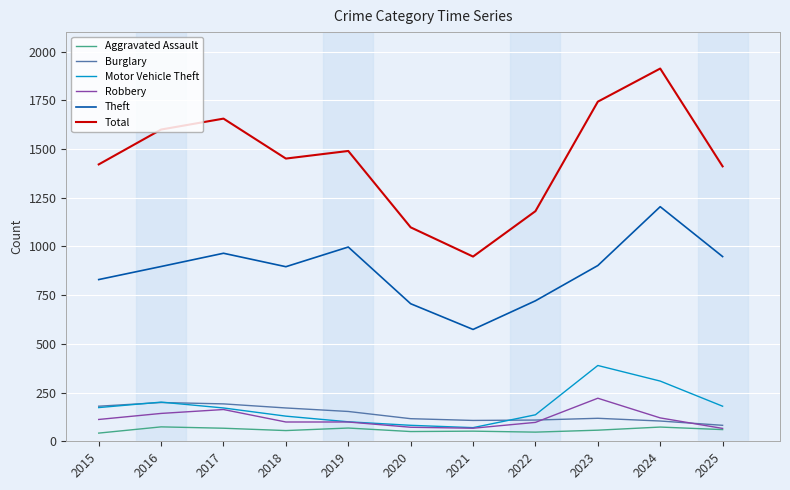

What is the greatest value displayed?

1913